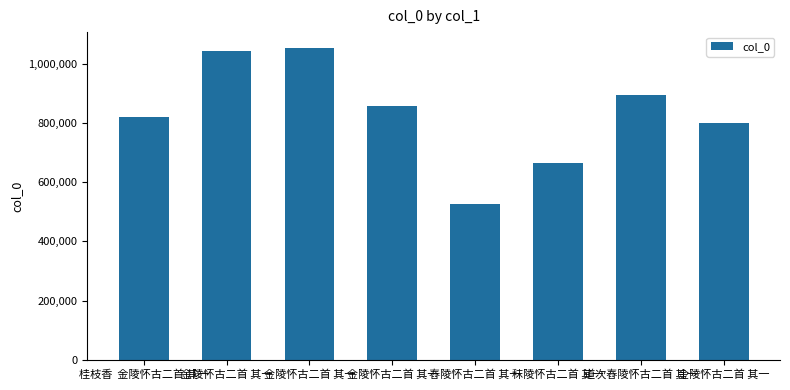

How many series are shown in this chart?

1